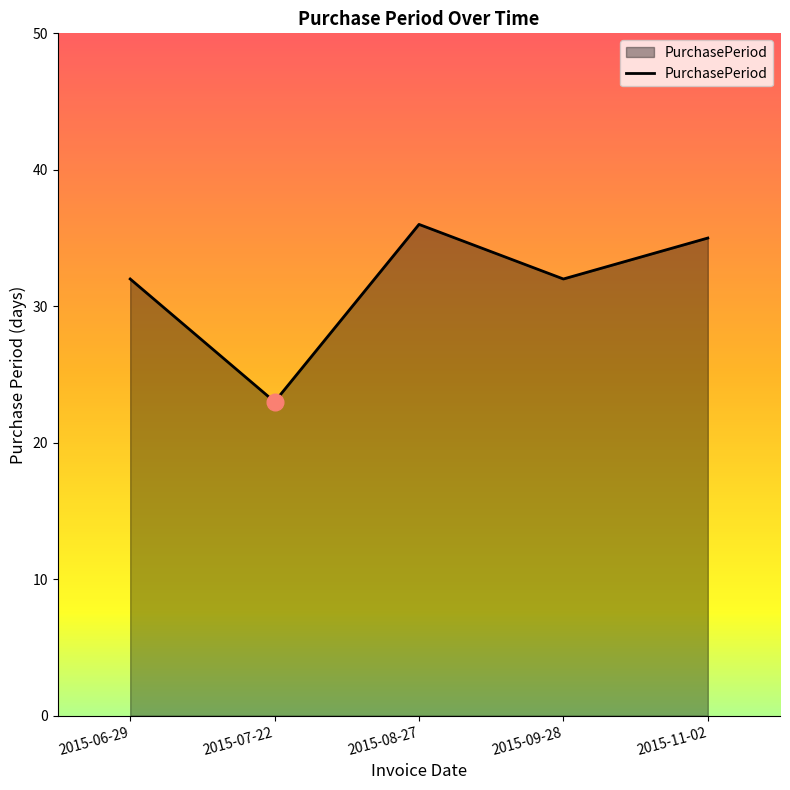

Reading right to left, extract all data points from this chart.

35	32	36	23	32